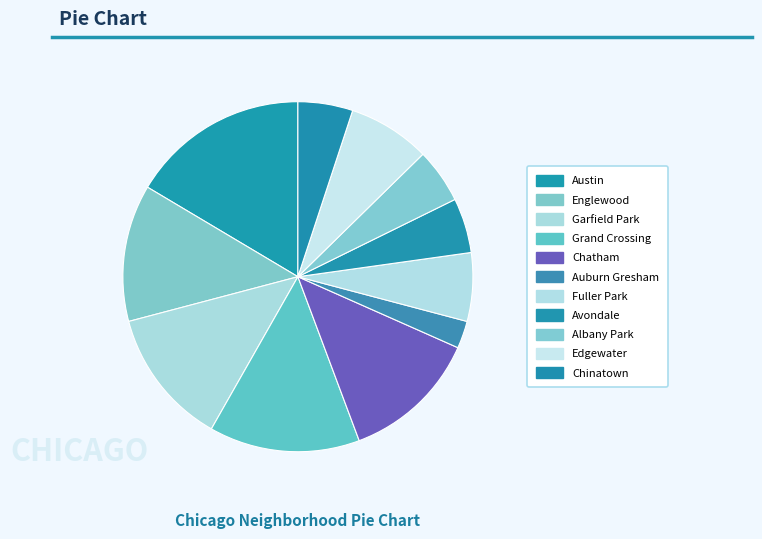

What is the smallest slice in the pie chart?

Auburn Gresham